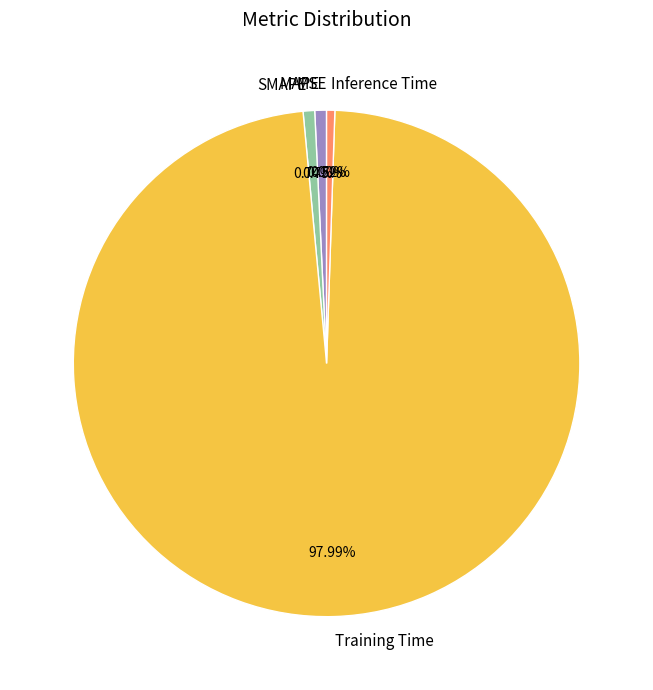

What is the largest slice in the pie chart?

Training Time